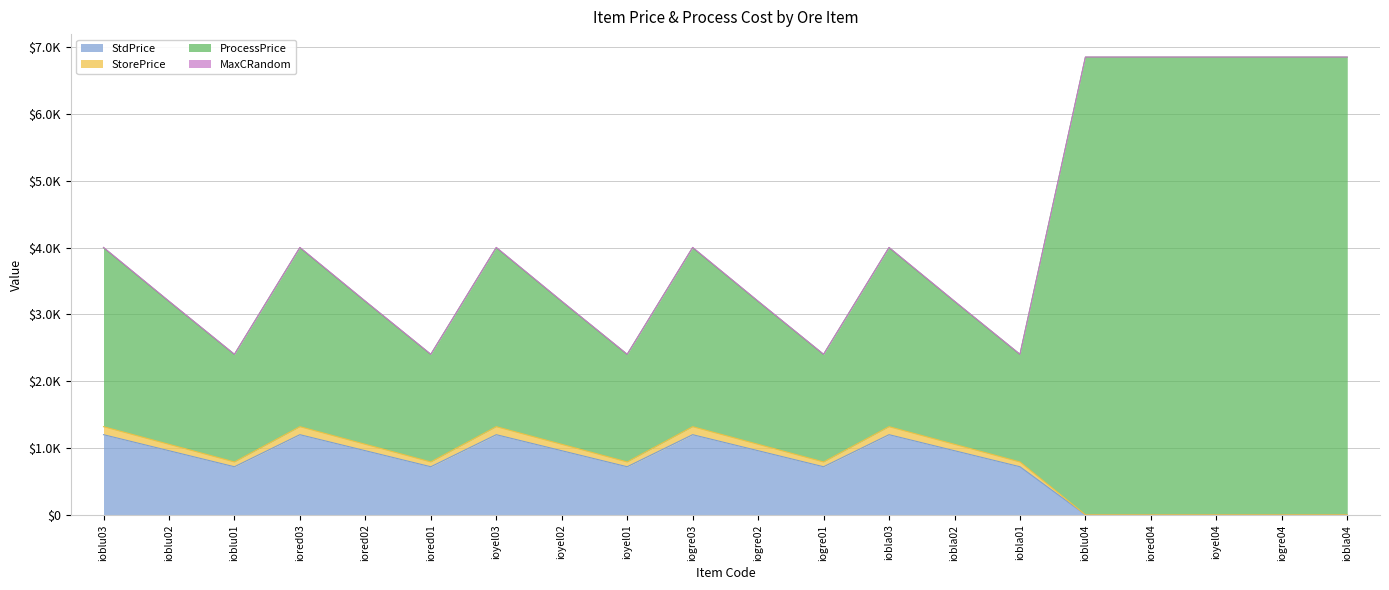

Which series has the widest spread of values?

ProcessPrice